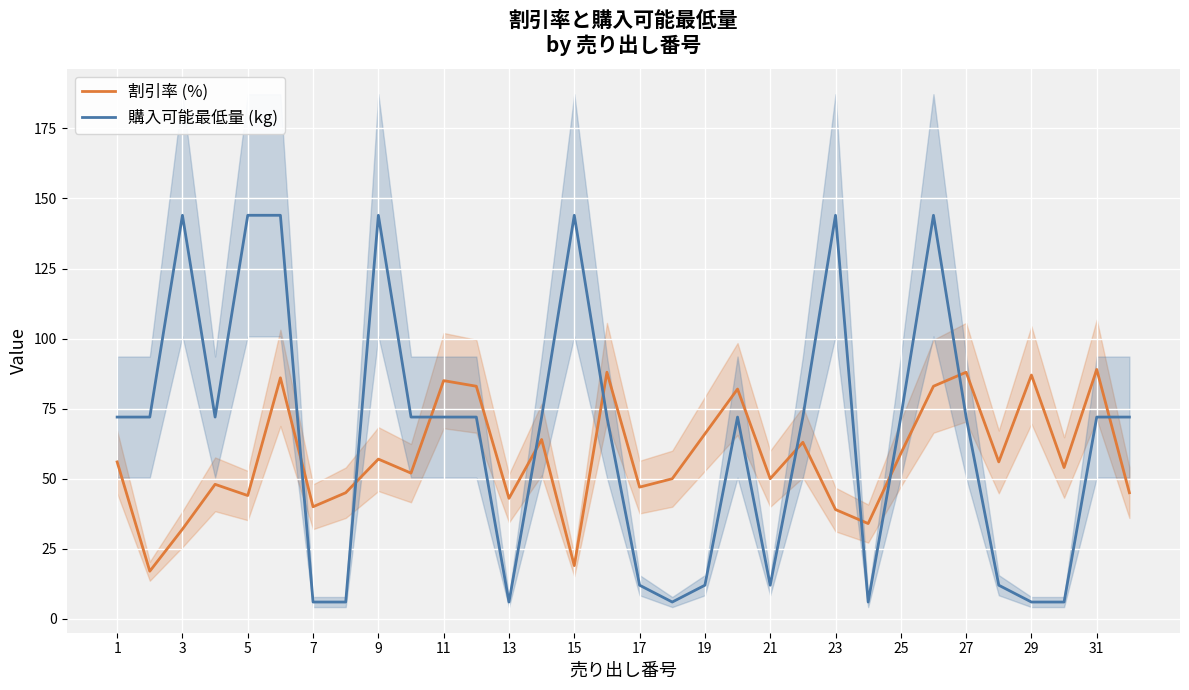

What is the lowest value of the 購入可能最低量 (kg) series?

6